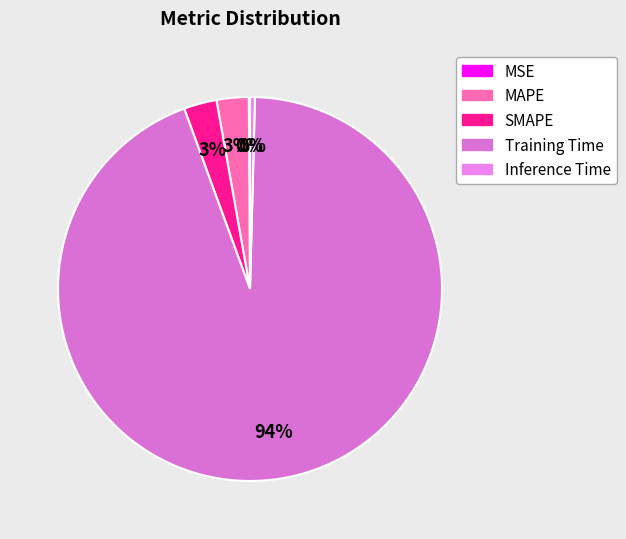

Between MSE and MAPE, which is larger?

MAPE